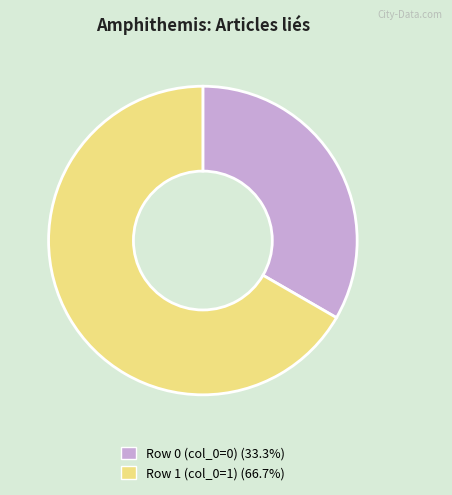

What is the ratio of the value at Row 0 (col_0=0) (33.3%) to the value at Row 1 (col_0=1) (66.7%)?

0.5